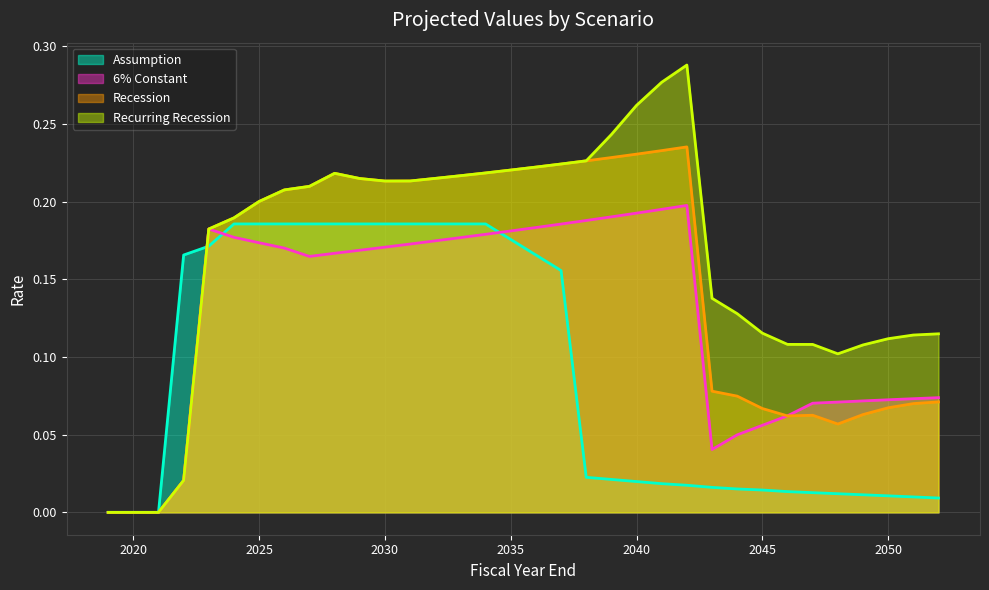

Where do 6% Constant and Recession first cross each other?

2045 and 2046